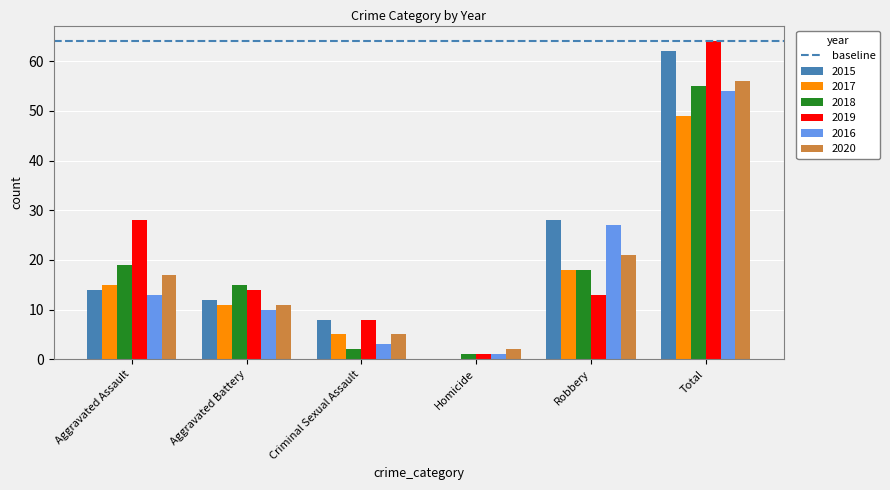

Are the bars horizontal?

No